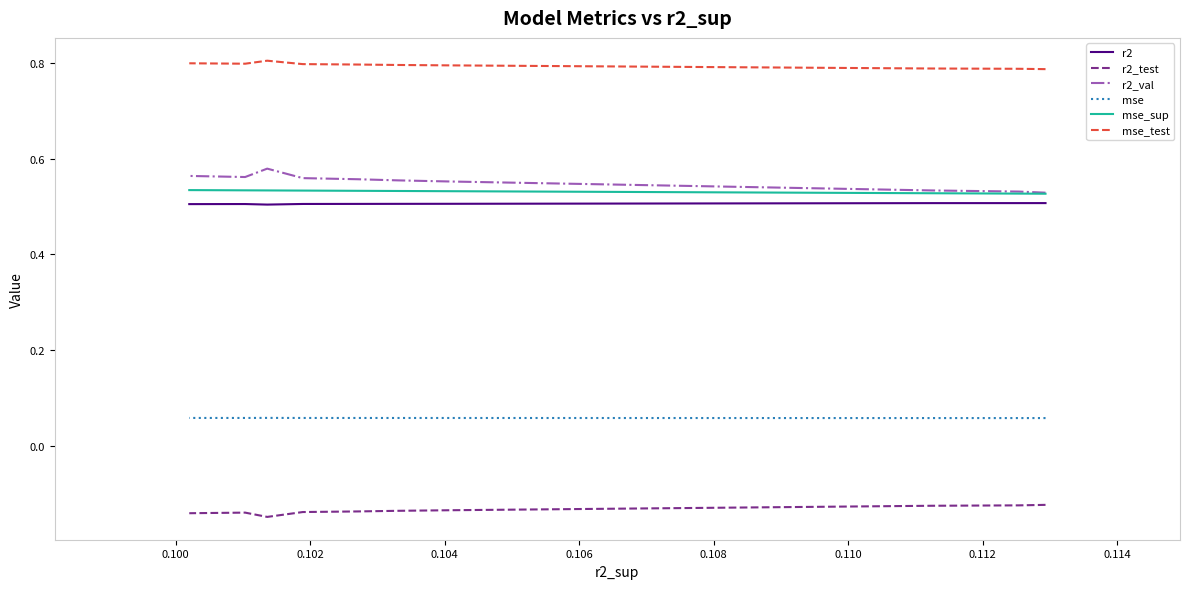

Read the mse value at 0.114.

0.1